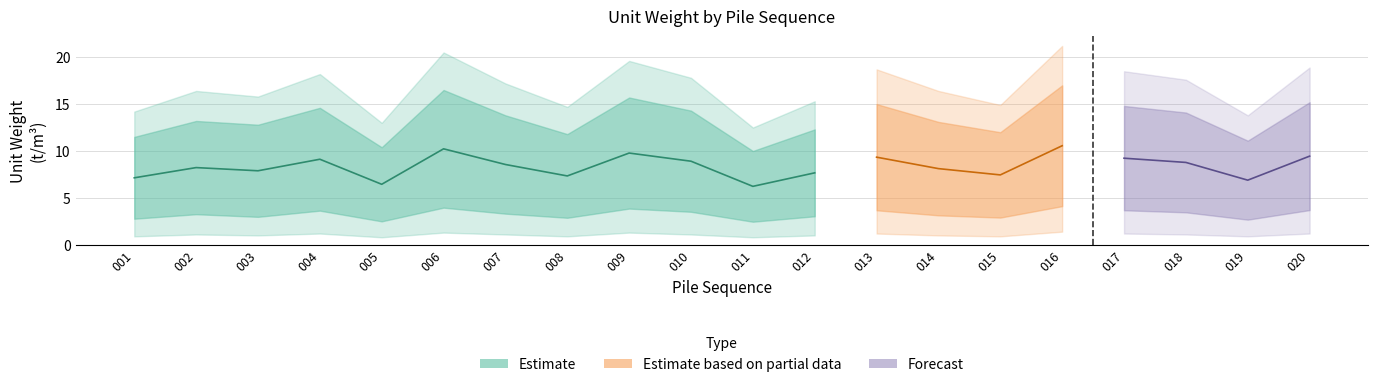

The unitw_outer_lower series shows 0.9 at 015. True or false?

True